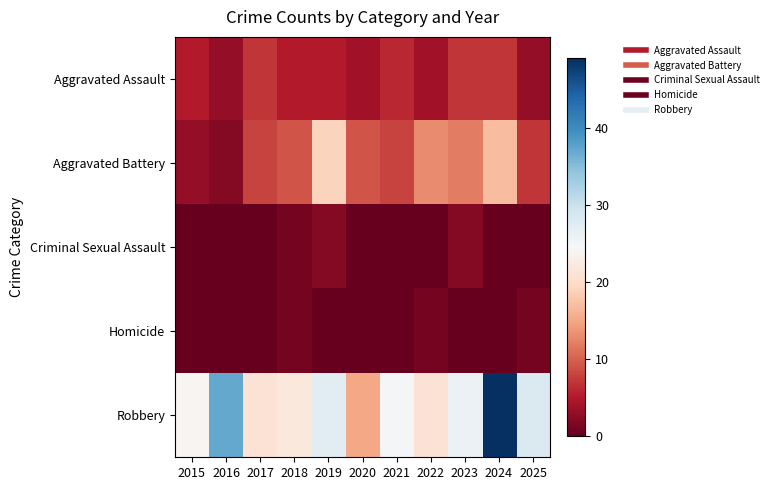

At 2016, list the series in order from smallest to largest.

Criminal Sexual Assault, Homicide, Aggravated Battery, Aggravated Assault, Robbery